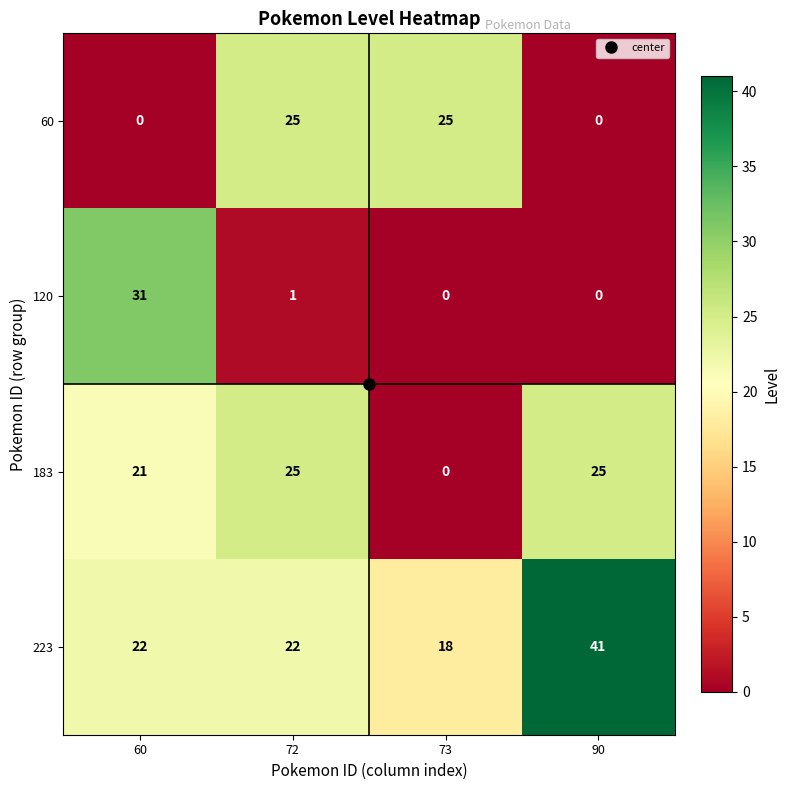

Between 60 and 72, which series saw the biggest shift?

120